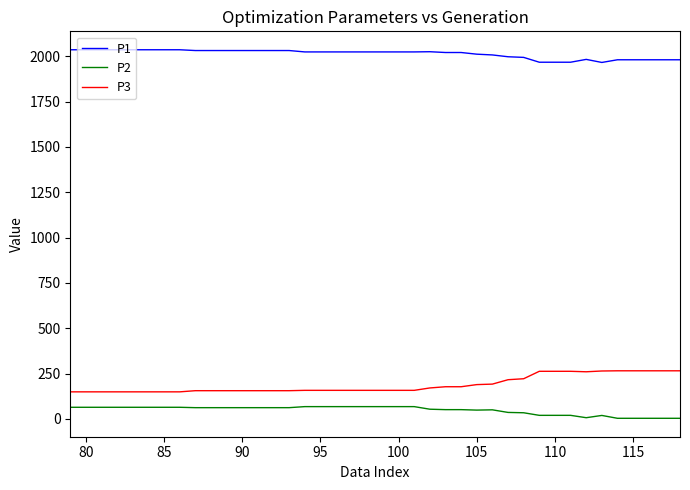

Rank the series by their maximum value, from highest to lowest.

P1, P3, P2